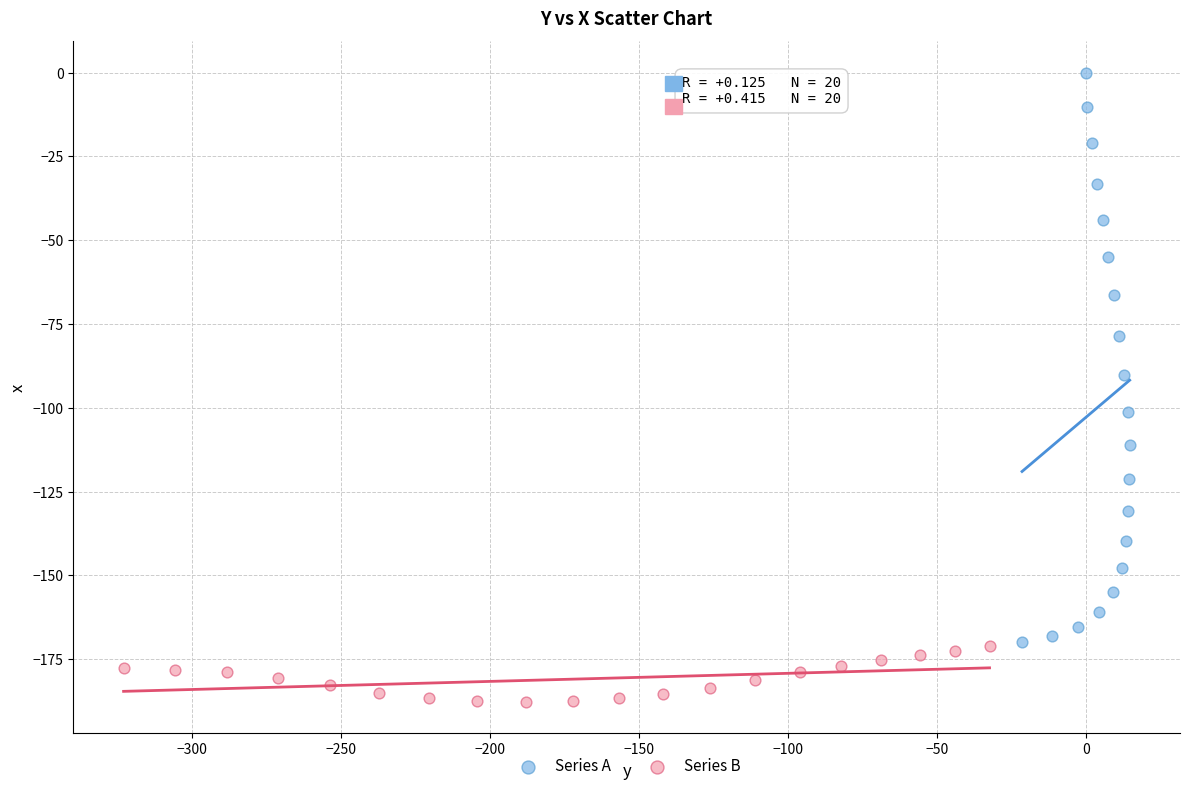

What are all the series names shown in the legend?

Series A, Series B